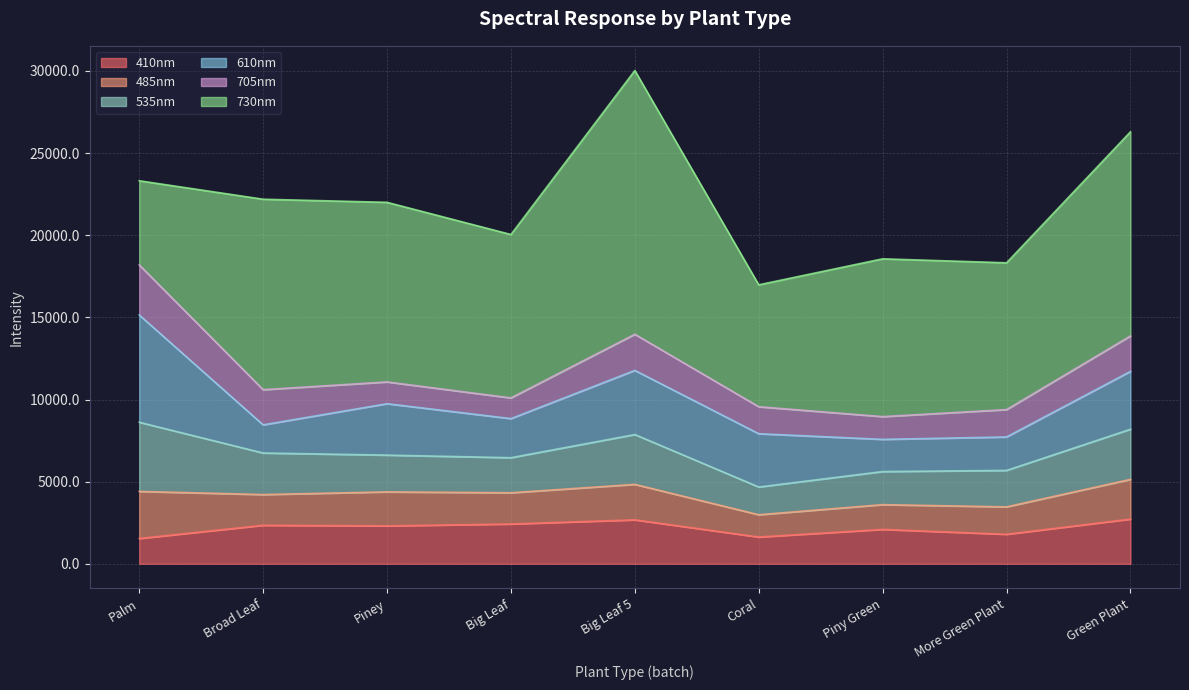

Reading right to left, list all the values displayed in this chart.

410nm: Green Plant=2722.0	More Green Plant=1798.8	Piny Green=2094.0	Coral=1631.2	Big Leaf 5=2676.9	Big Leaf=2424.2	Piney=2309.3	Broad Leaf=2345.9	Palm=1541.8
485nm: Green Plant=2417.4	More Green Plant=1667.7	Piny Green=1508.0	Coral=1356.0	Big Leaf 5=2159.3	Big Leaf=1900.3	Piney=2069.3	Broad Leaf=1869.8	Palm=2865.8
535nm: Green Plant=3053.6	More Green Plant=2219.0	Piny Green=2014.1	Coral=1688.6	Big Leaf 5=3033.5	Big Leaf=2134.7	Piney=2237.8	Broad Leaf=2529.6	Palm=4208.5
610nm: Green Plant=3519.9	More Green Plant=2036.3	Piny Green=1958.8	Coral=3243.0	Big Leaf 5=3903.9	Big Leaf=2379.3	Piney=3130.2	Broad Leaf=1713.8	Palm=6530.5
705nm: Green Plant=2158.7	More Green Plant=1664.6	Piny Green=1385.5	Coral=1643.2	Big Leaf 5=2199.8	Big Leaf=1260.5	Piney=1325.4	Broad Leaf=2141.4	Palm=3047.7
730nm: Green Plant=12424.0	More Green Plant=8936.6	Piny Green=9604.4	Coral=7420.5	Big Leaf 5=16055.0	Big Leaf=9945.8	Piney=10931.4	Broad Leaf=11593.0	Palm=5122.8